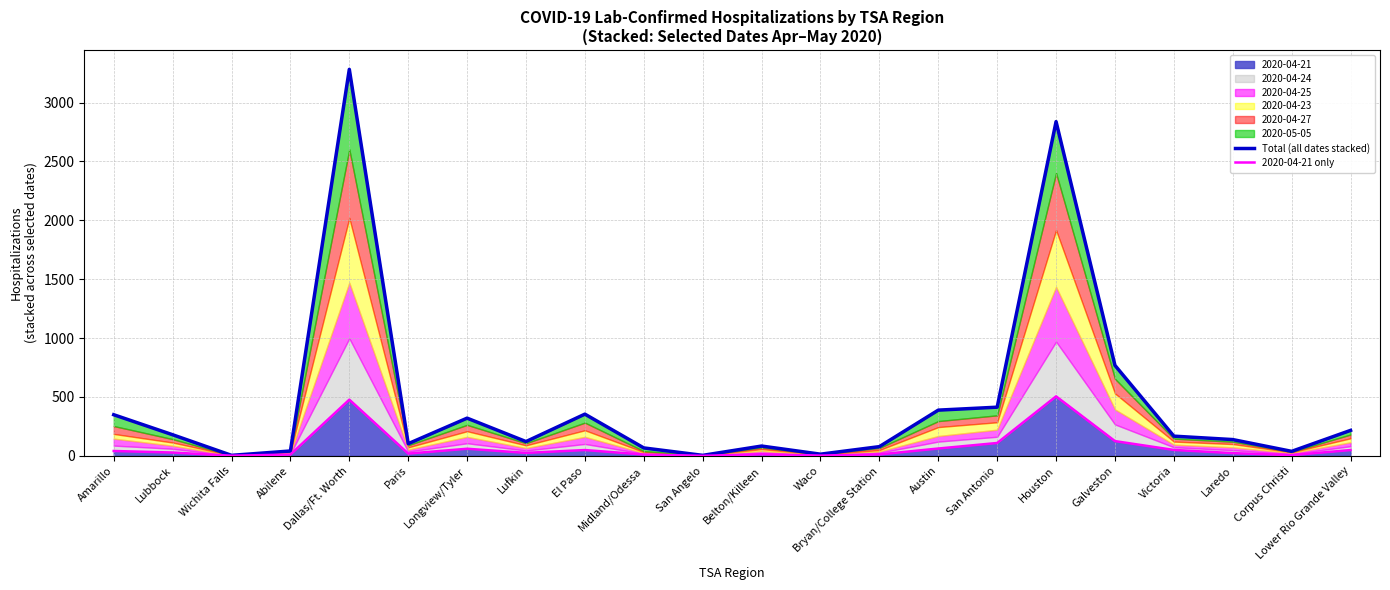

What is the total value across all series at San Angelo?

4